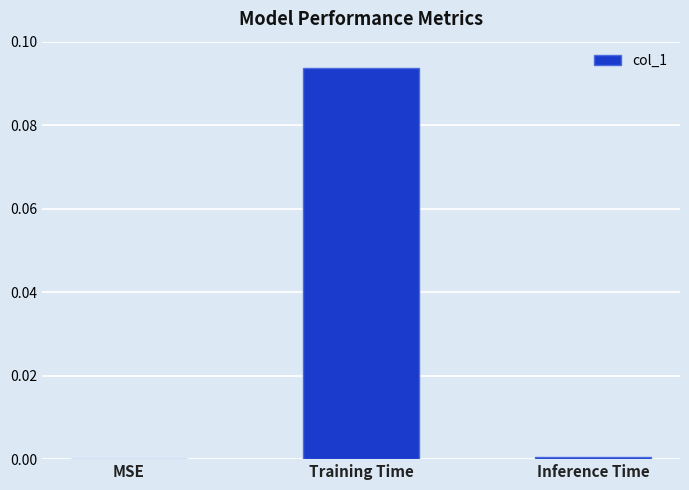

Between Inference Time and Training Time, which is larger?

Training Time